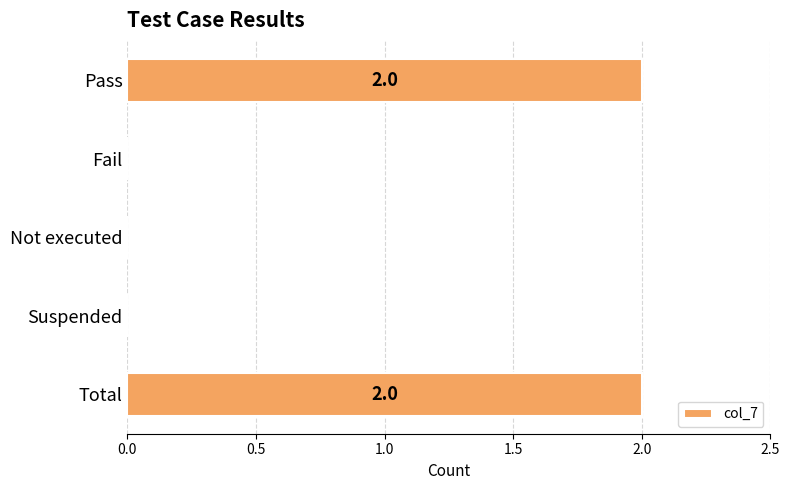

What is the sum of all values?

4